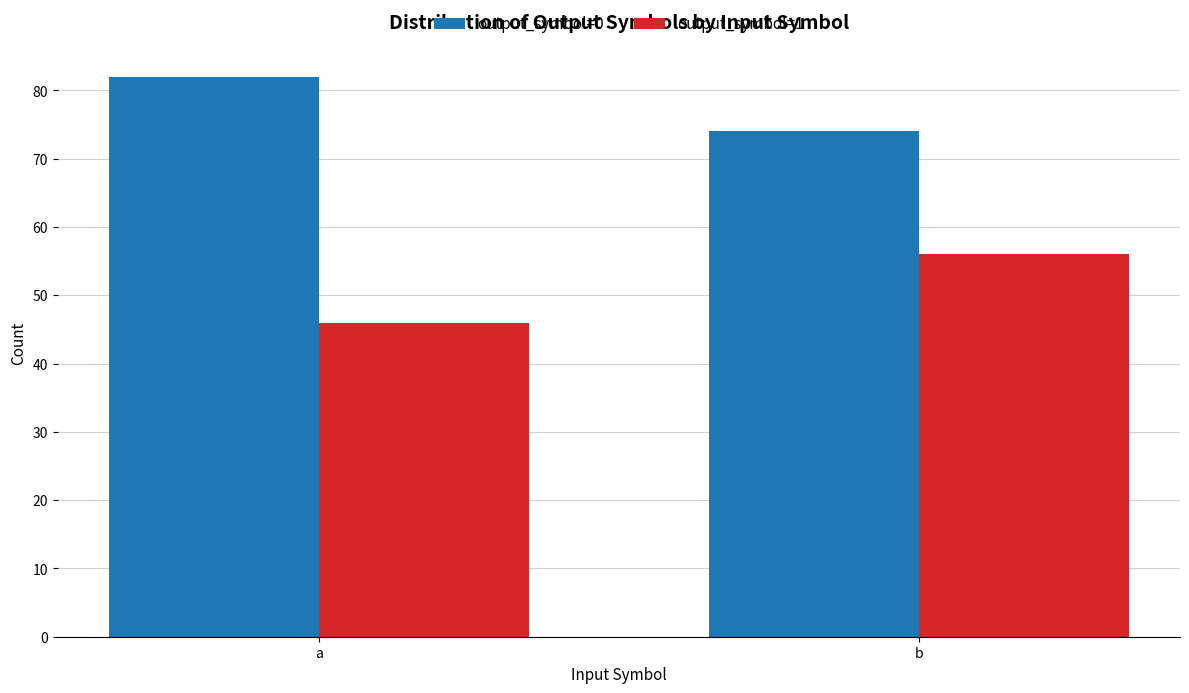

What are all the series names shown in the legend?

output_symbol=0, output_symbol=1